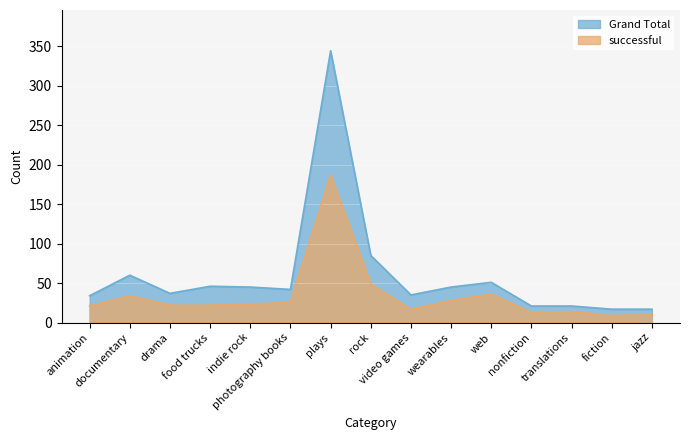

What is the value of the successful point at the 10th from the left?

28